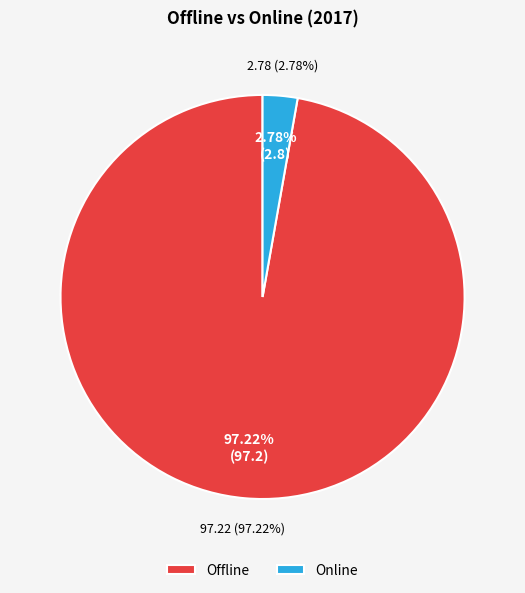

How much of the chart is everything except Offline?

2.8%